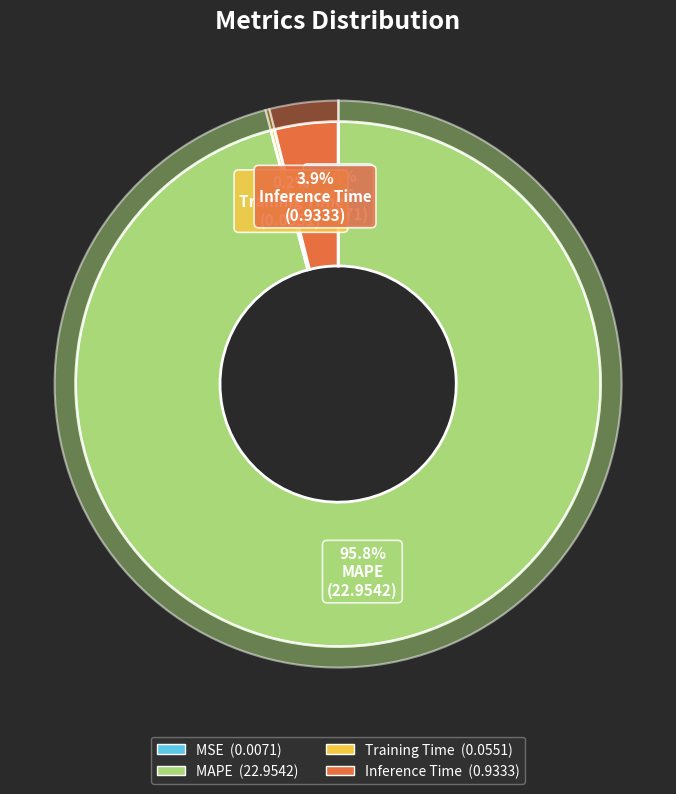

Which category has the smallest portion of the pie?

MSE